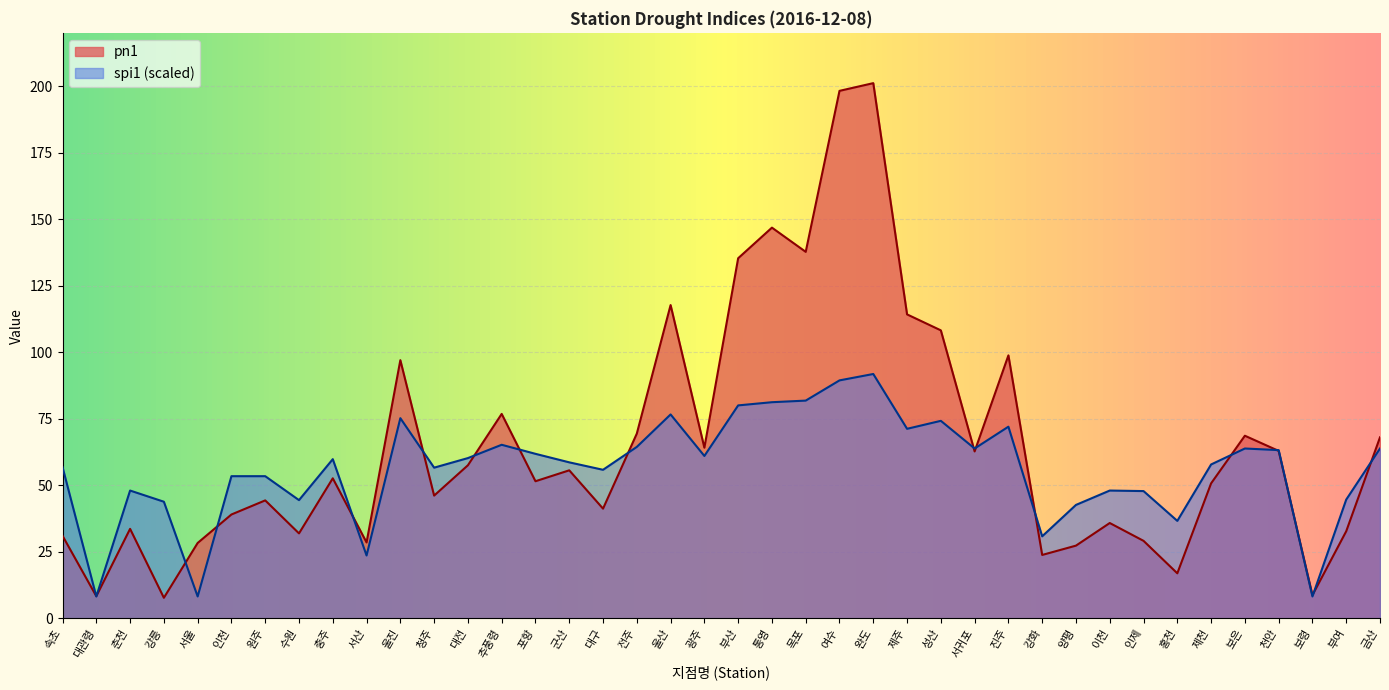

Which series changed the most between 원주 and 홍천?

pn1